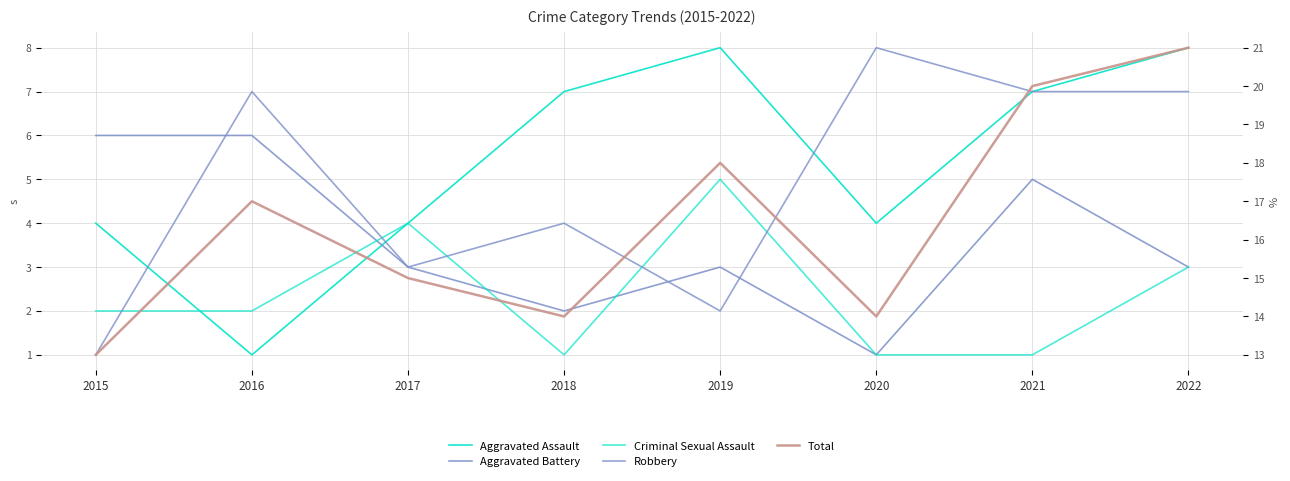

Count the number of categories in the chart.

8